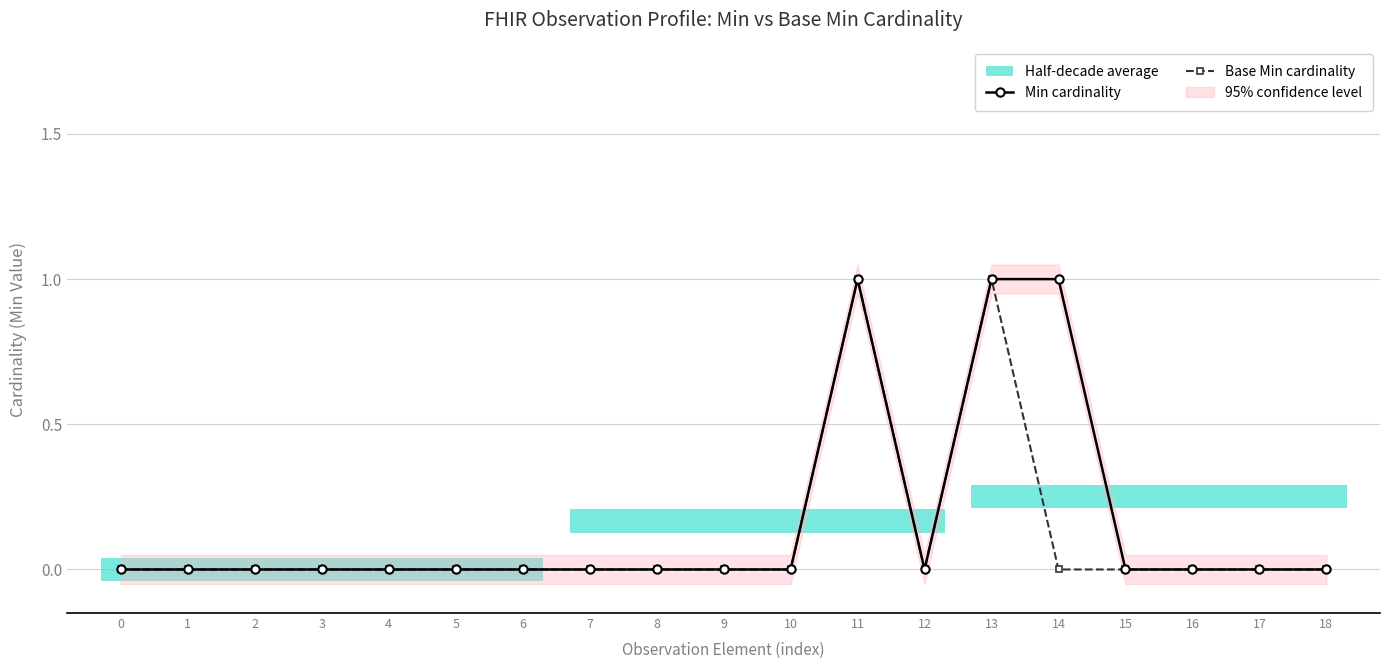

List the series in order of their peak value, highest first.

Min cardinality, Base Min cardinality